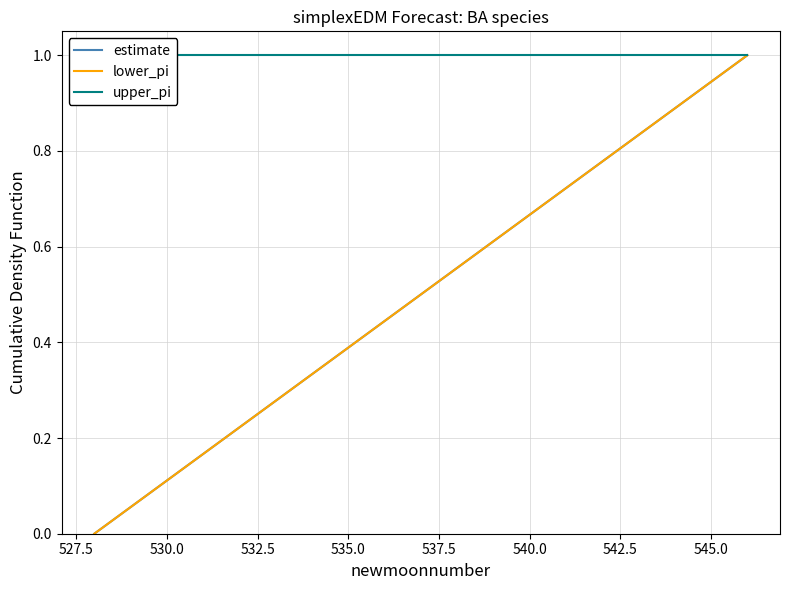

True or false: lower_pi and upper_pi cross at least once.

False